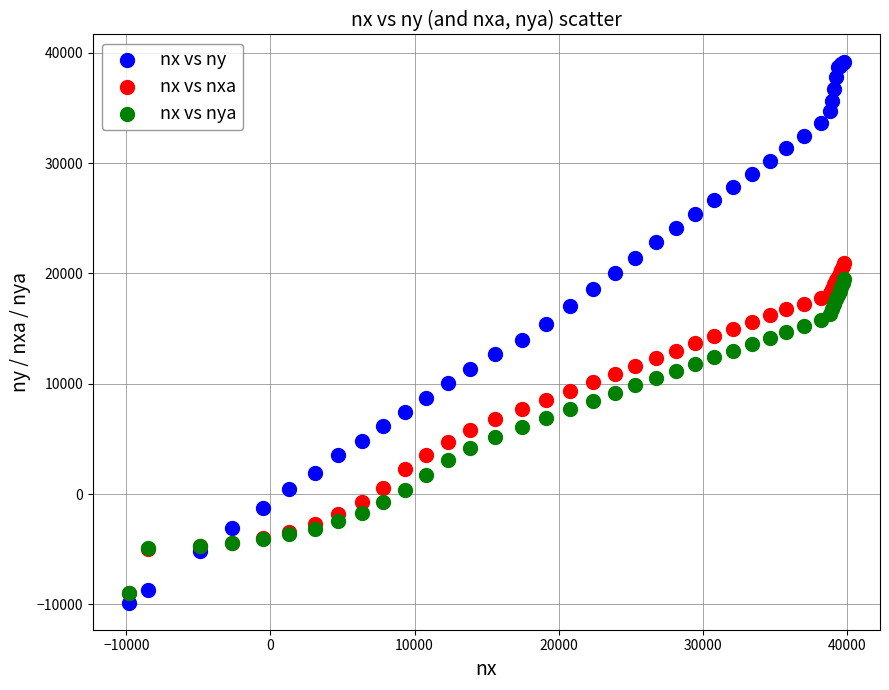

Which series reaches the minimum Y coordinate?

nx vs ny